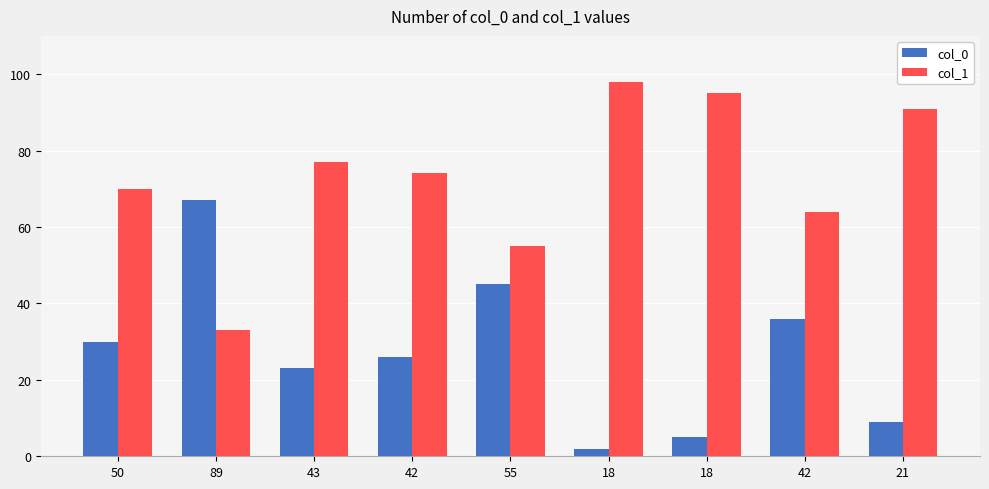

Count the number of categories in the chart.

9